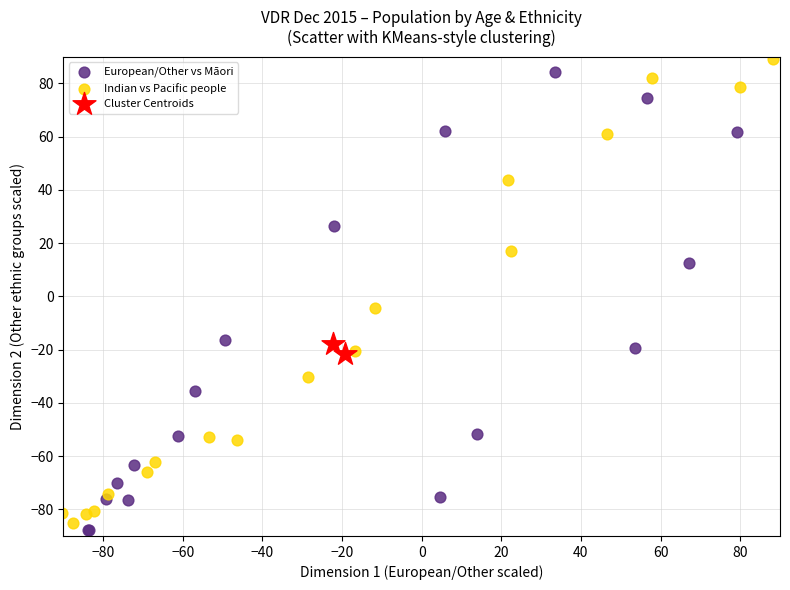

Which series reaches the minimum Y coordinate?

European/Other vs Māori